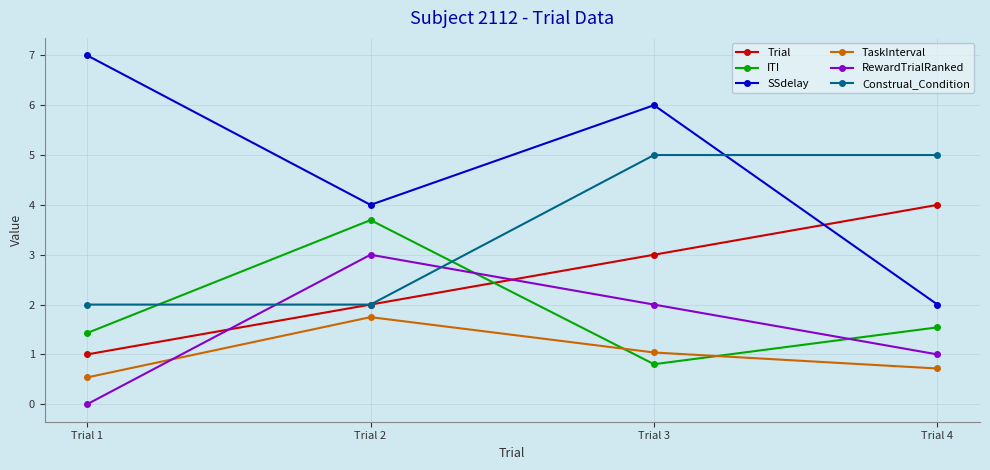

At which category does the chart reach its peak across all series?

Trial 1